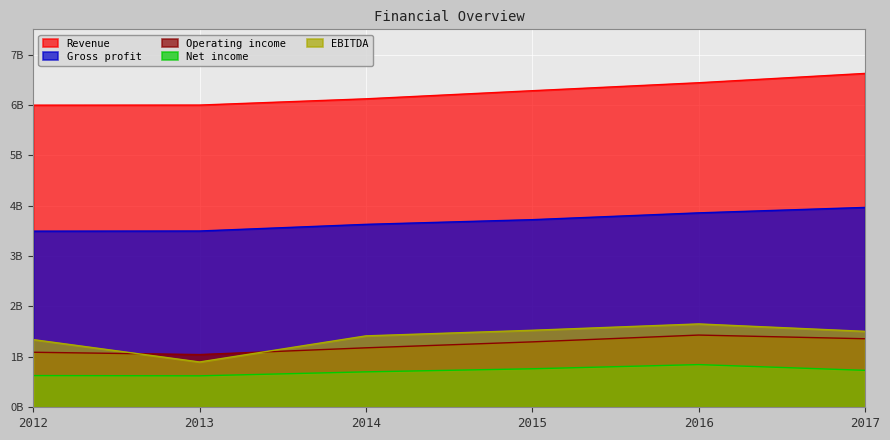

What is the difference between the maximum and second lowest values in the Operating income series?

0.3